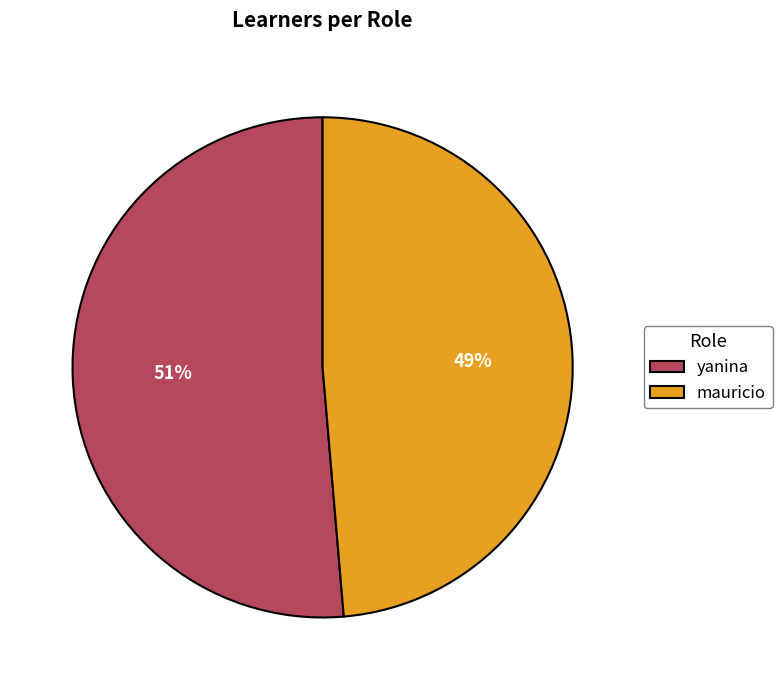

Is the sum of mauricio and yanina greater than half?

Yes